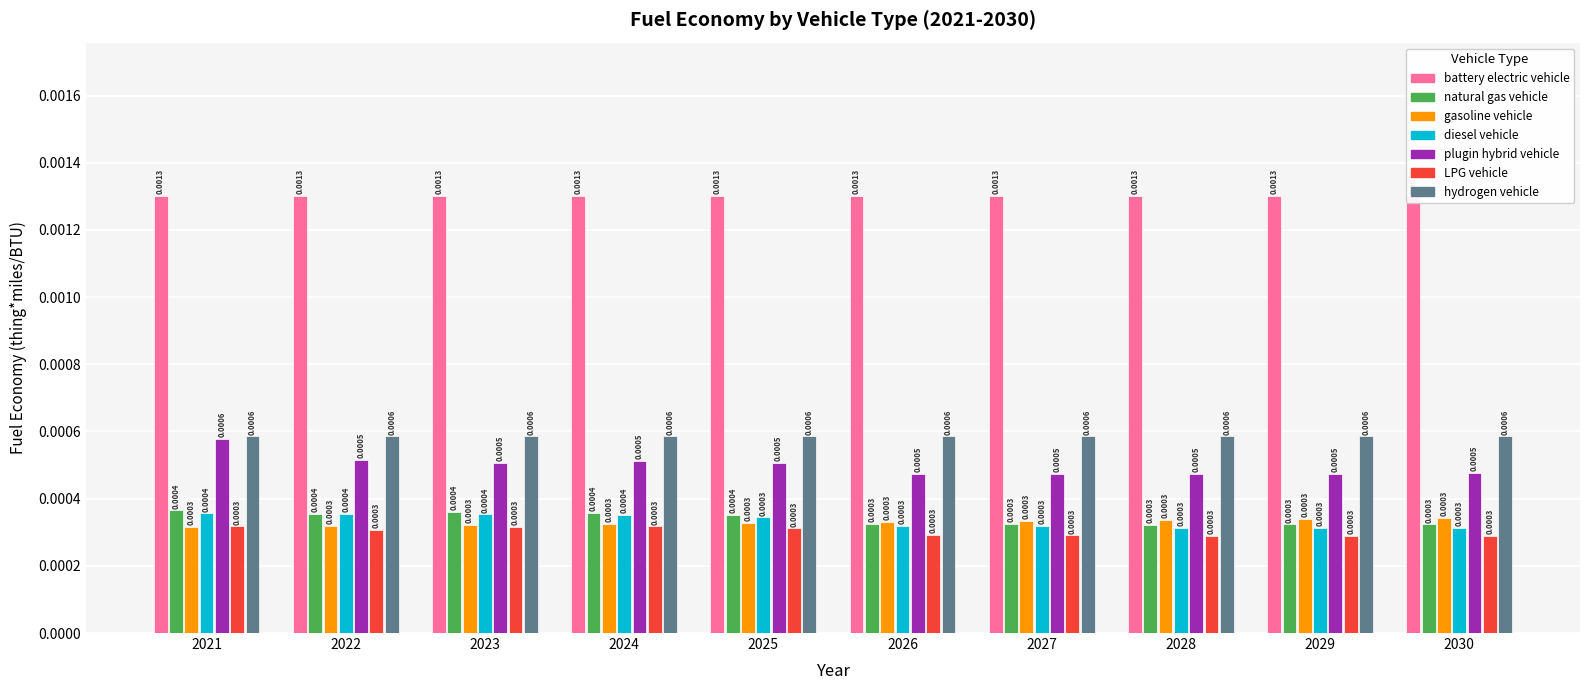

Which series changed the most between 2025 and 2027?

plugin hybrid vehicle